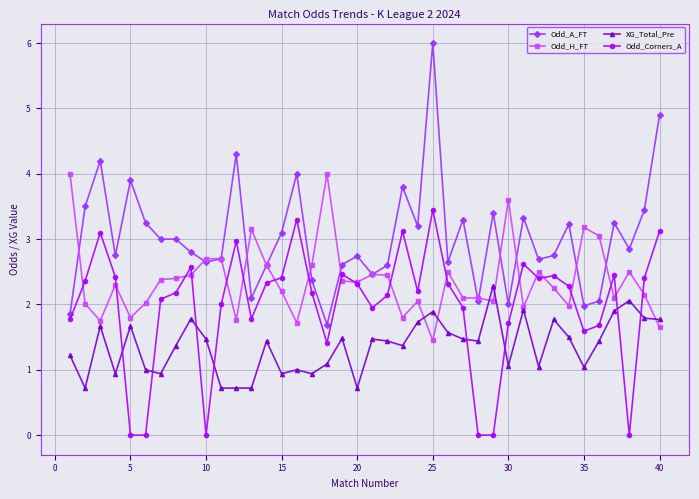

What is the greatest value displayed?

6.0